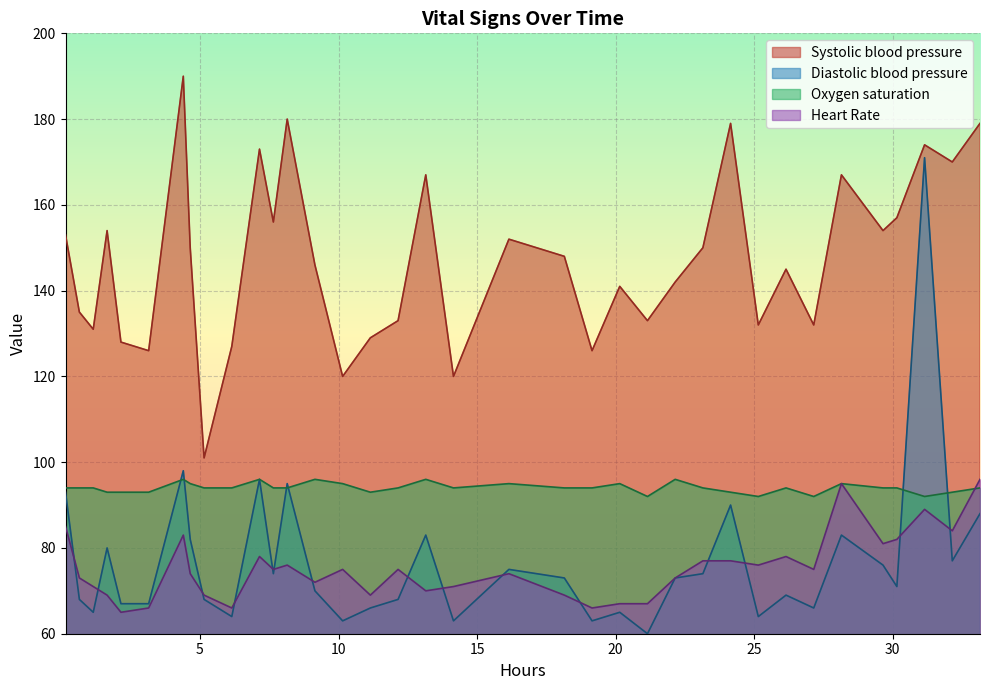

Which series has the largest total across all categories?

Systolic blood pressure